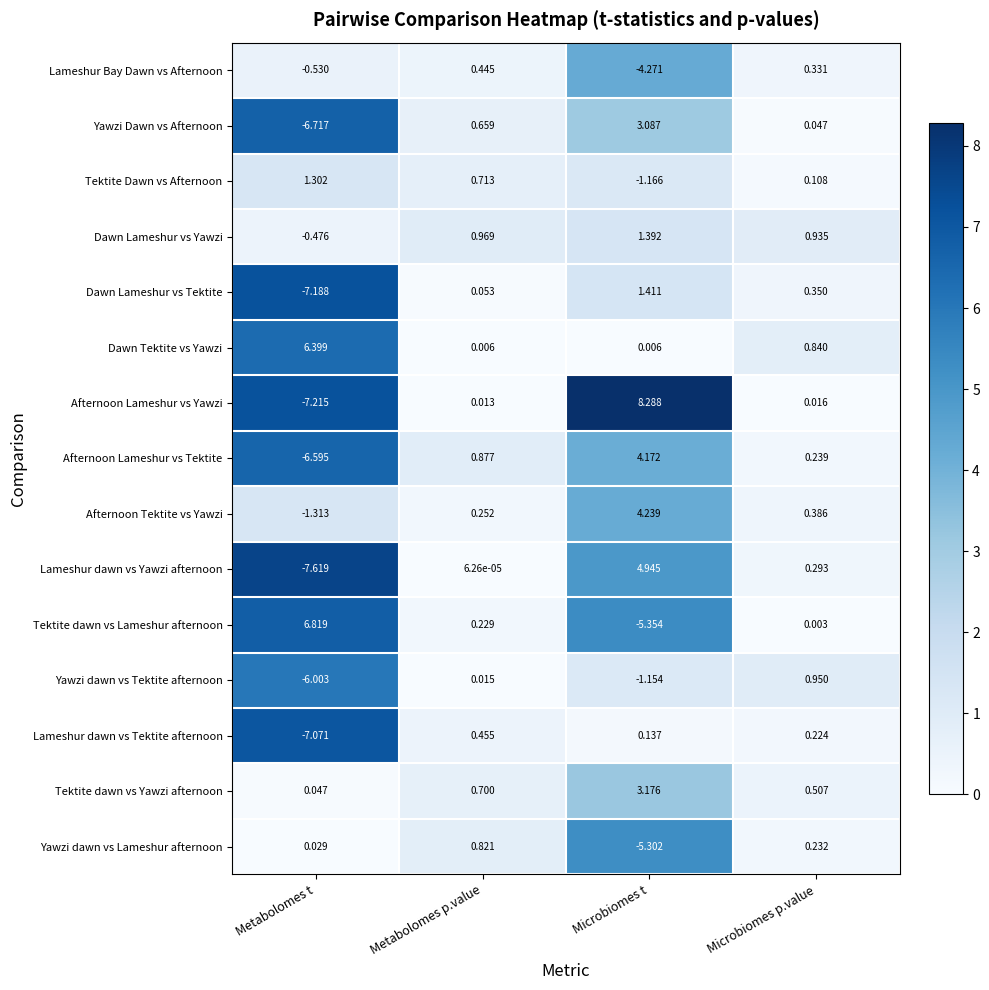

What is the spread (max minus min) of values at Metabolomes t?

14.4